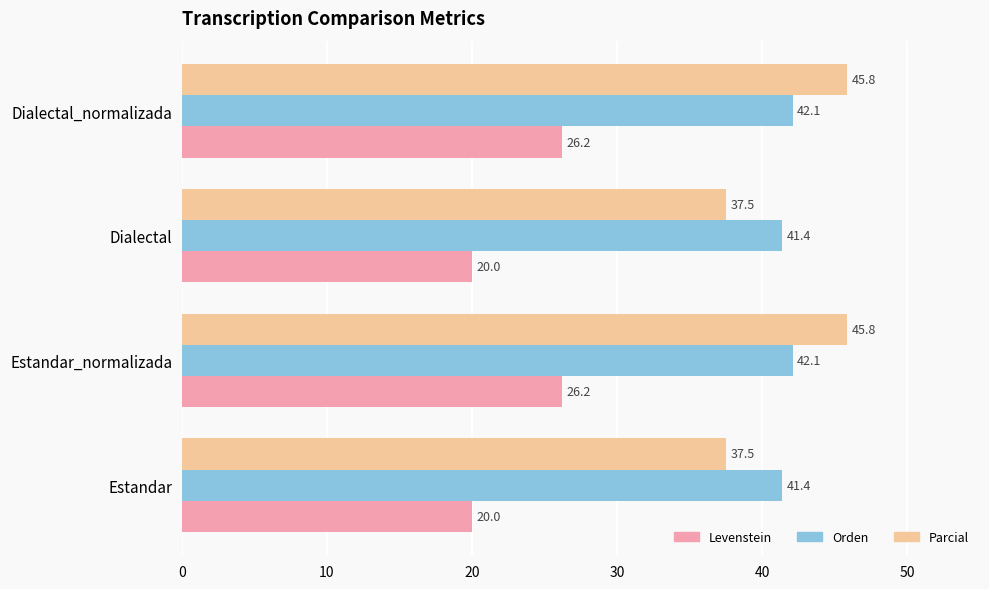

At how many categories does at least one series exceed 39?

4